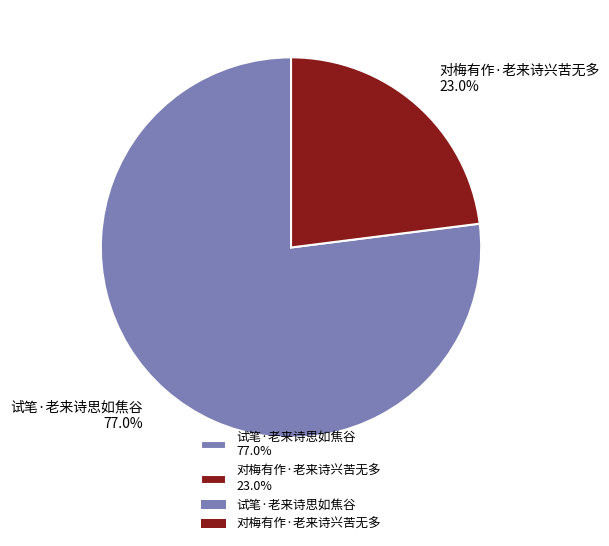

How many slices are in this pie chart?

2